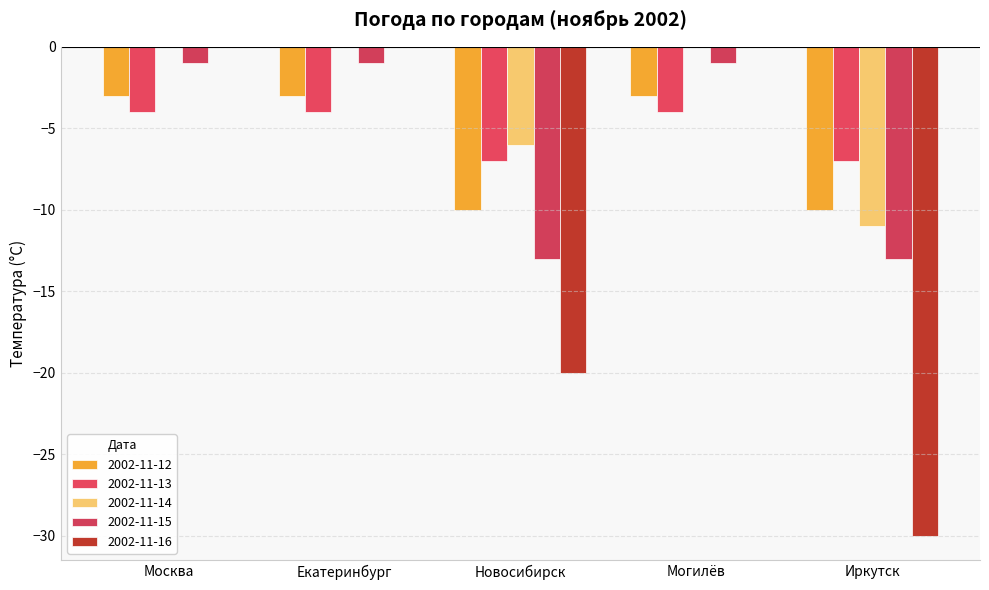

At which category does the chart reach its minimum across all series?

Иркутск